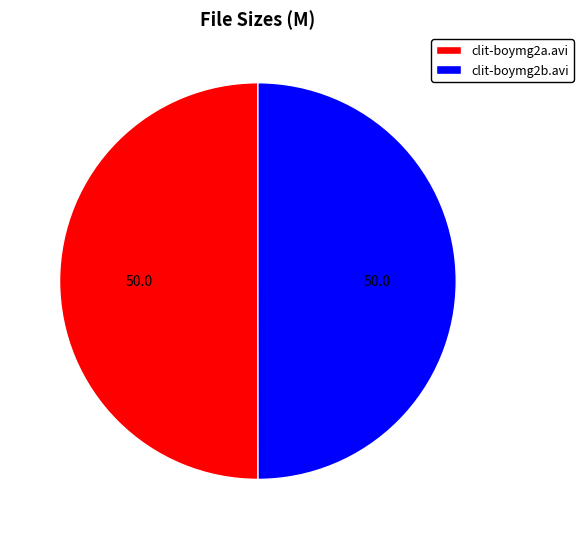

Is it true that clit-boymg2a.avi is 50% of the pie?

True